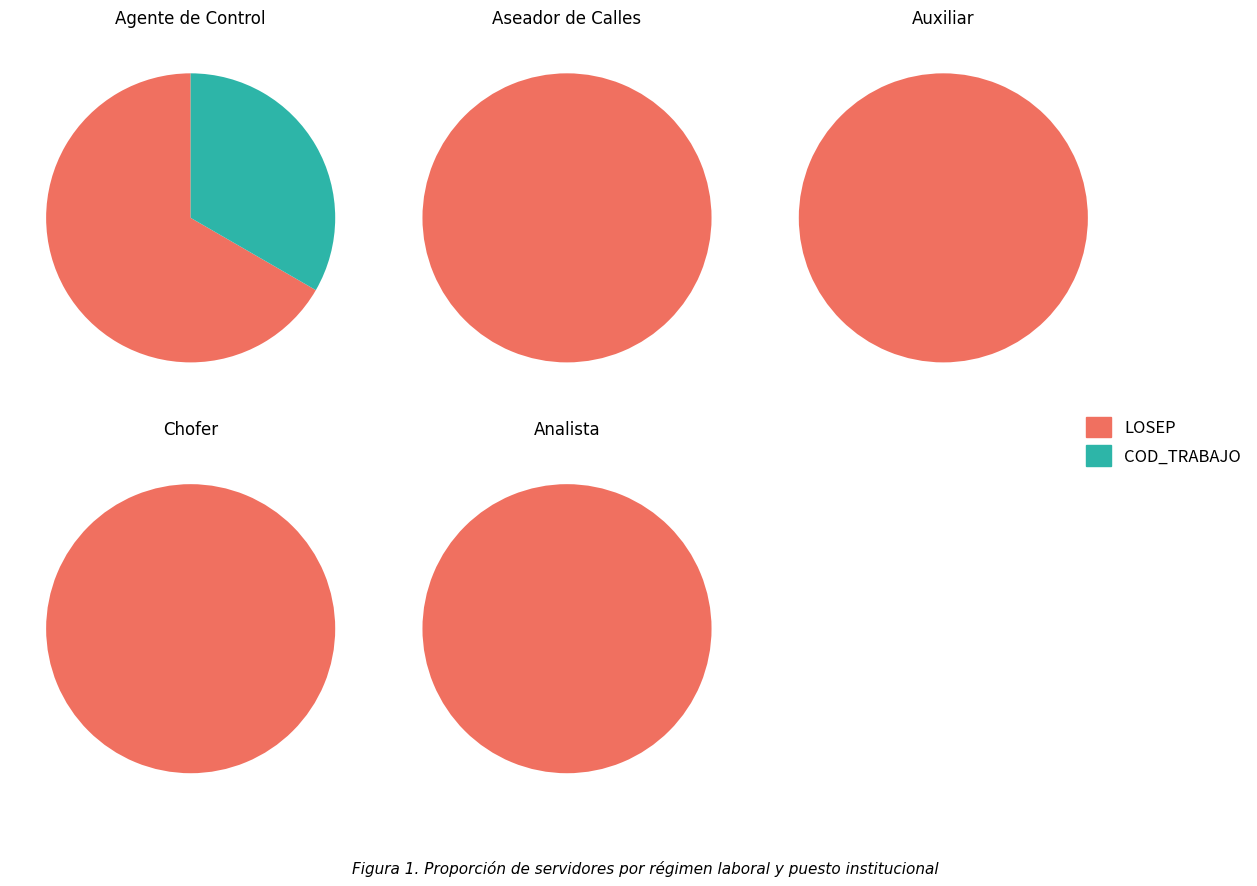

Is it true that Losep is 11% of the pie?

False